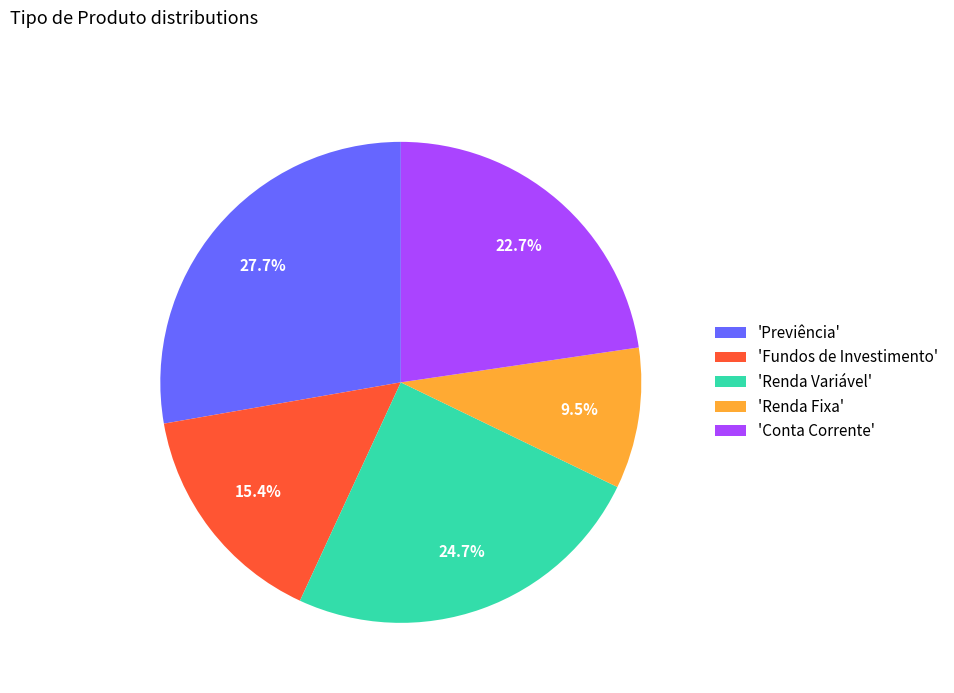

Approximately how many times larger is the value at 'Fundos de Investimento' compared to 'Renda Fixa'?

1.6